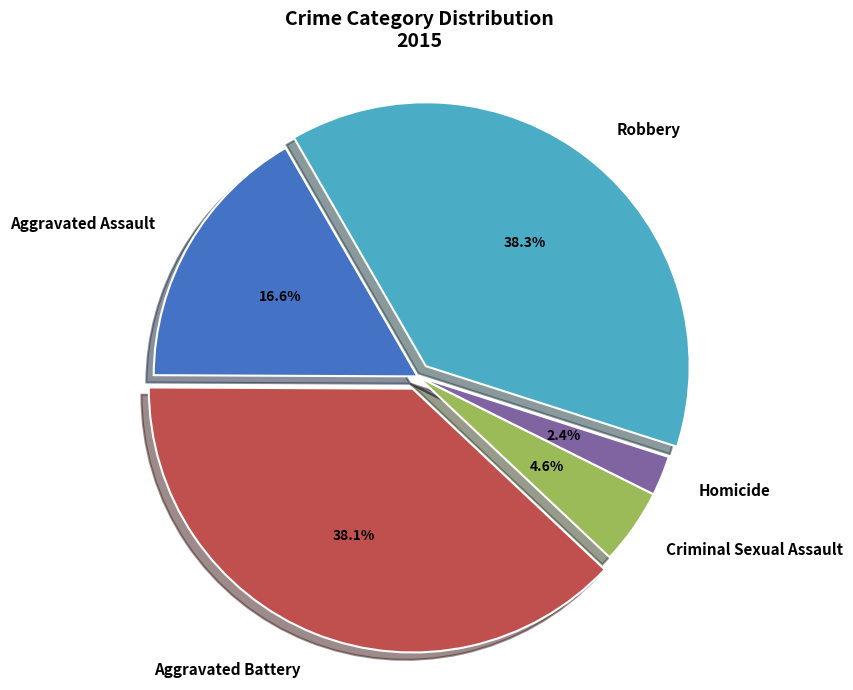

Which slice is the smallest?

Homicide